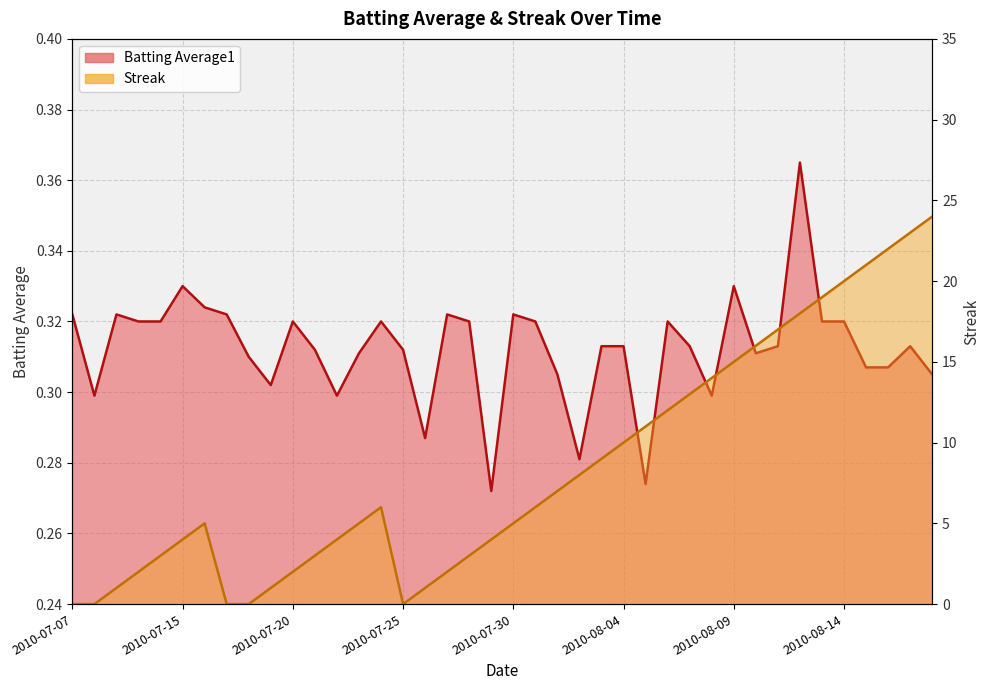

How many interior local peaks does the Streak series have?

2